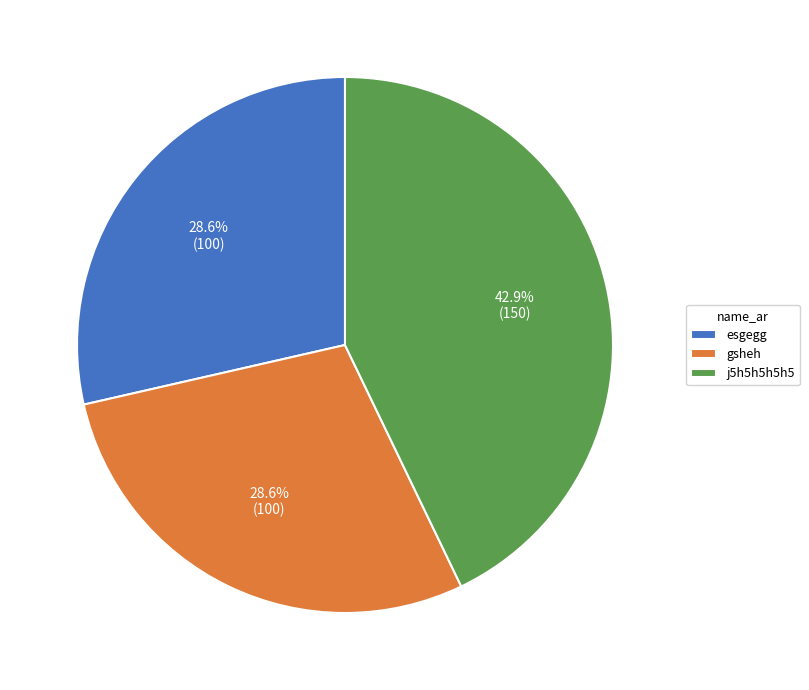

The esgegg slice represents 29% of the pie. True or false?

True